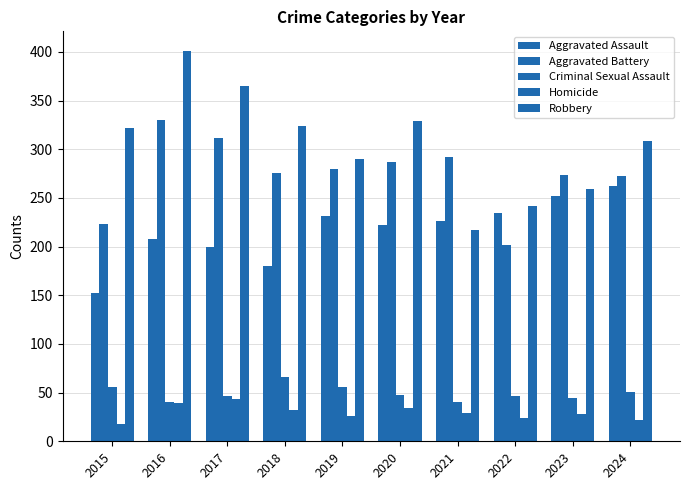

True or false: Aggravated Battery has a value of 402 at 2024.

False